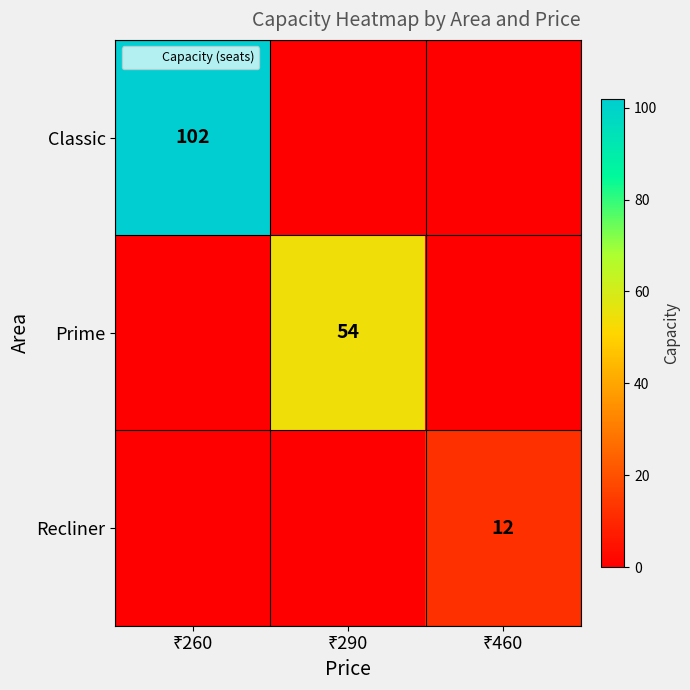

List the labels in order of Recliner value, smallest first.

₹260, ₹290, ₹460